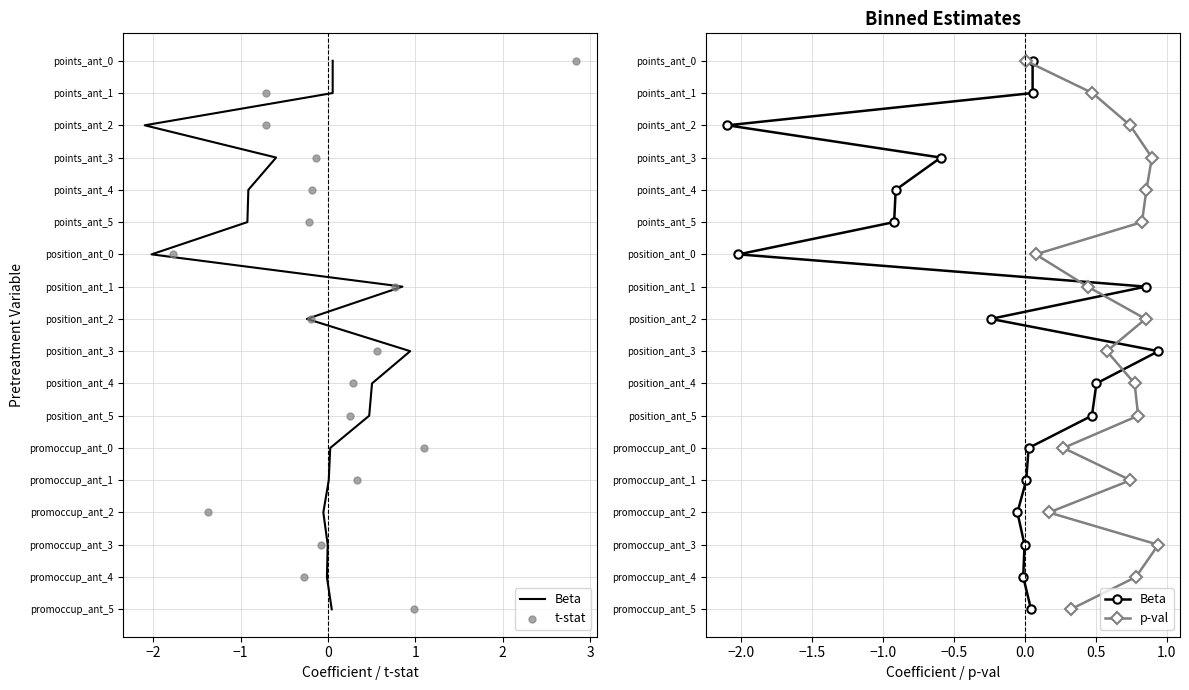

At how many categories does at least one series exceed 1?

16